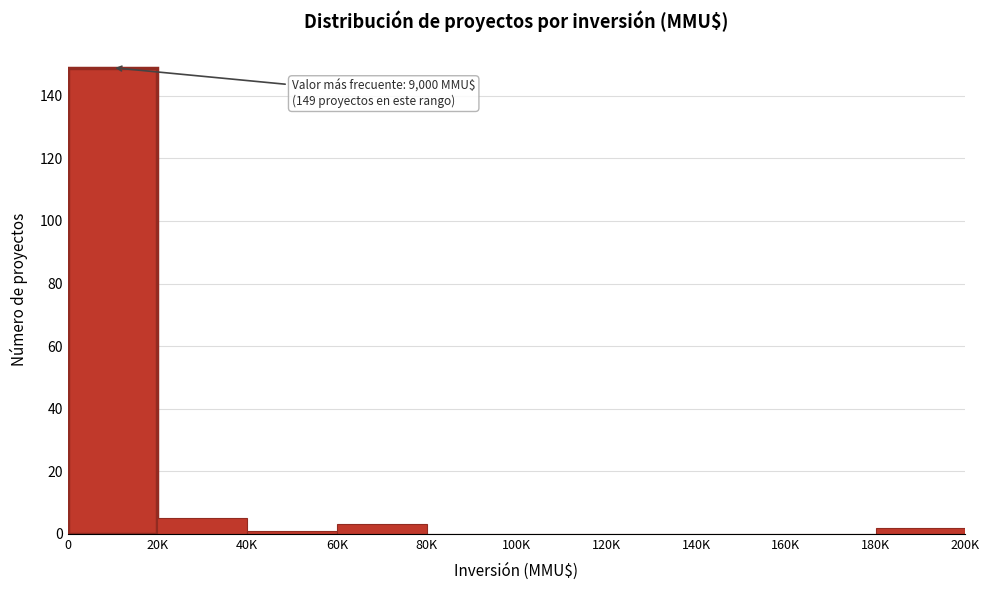

Reading left to right, transcribe all the data shown in this chart.

0=149	20K=5	40K=1	60K=3	80K=0	100K=0	120K=0	140K=0	160K=0	180K=2